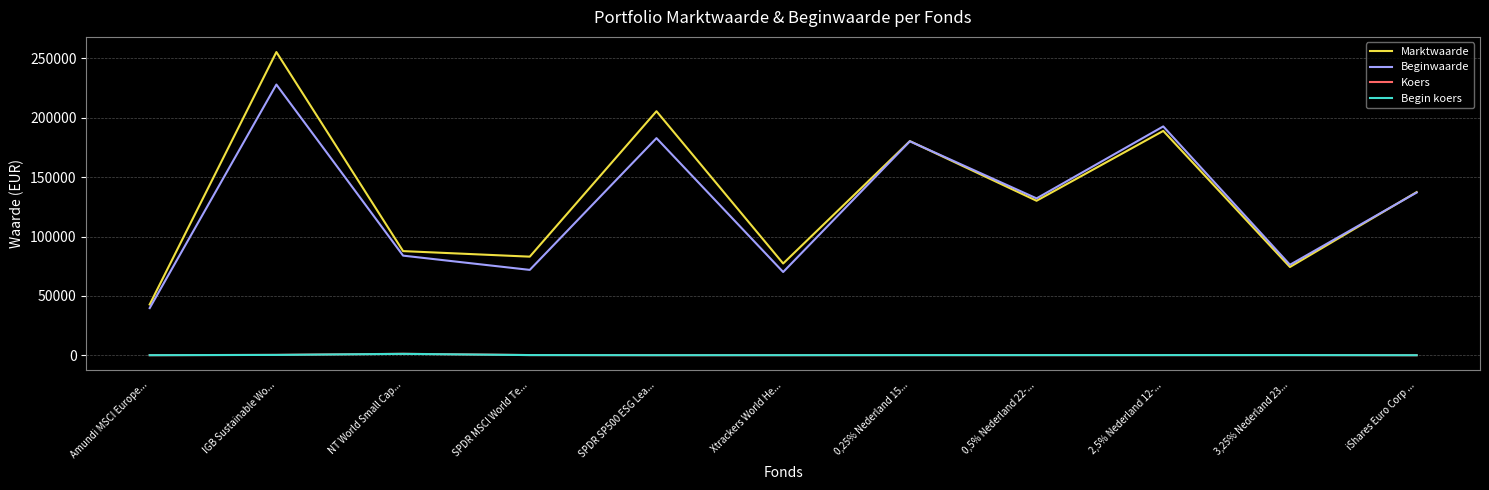

What position from the left is IGB Sustainable Wo...?

2